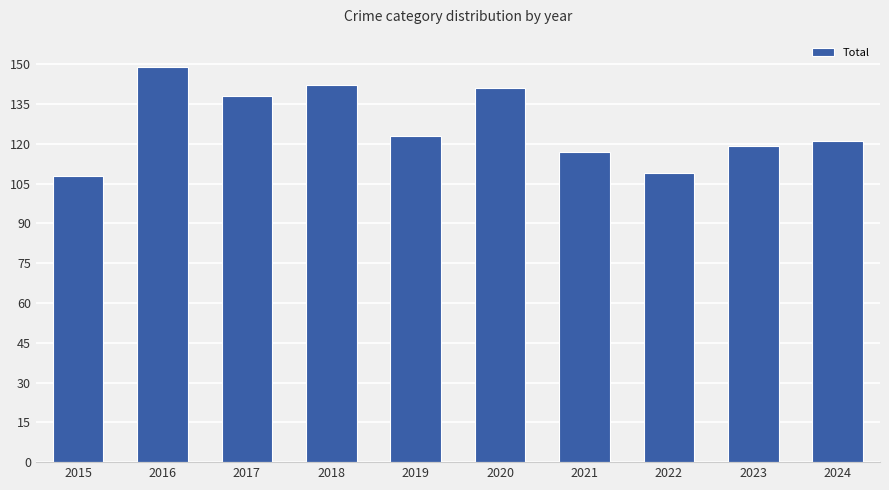

What is the value of the 6th bar from the left?

141